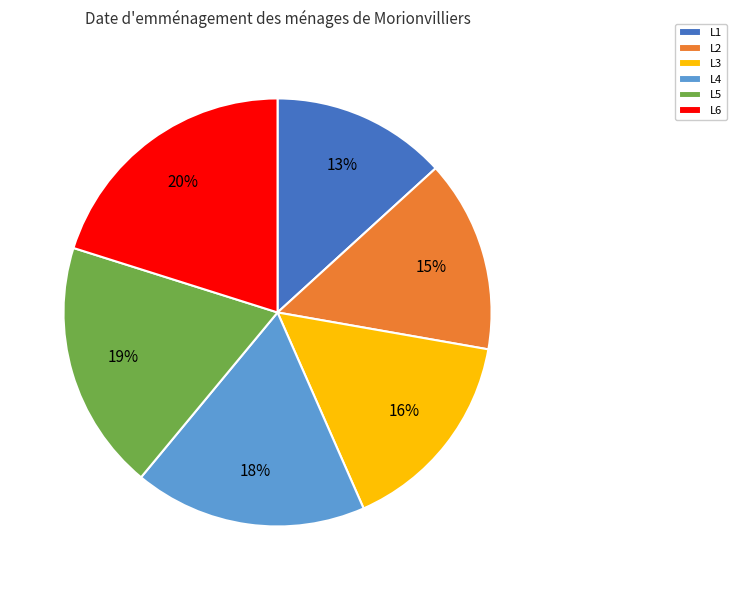

True or false: L5 accounts for 19% of the total.

True